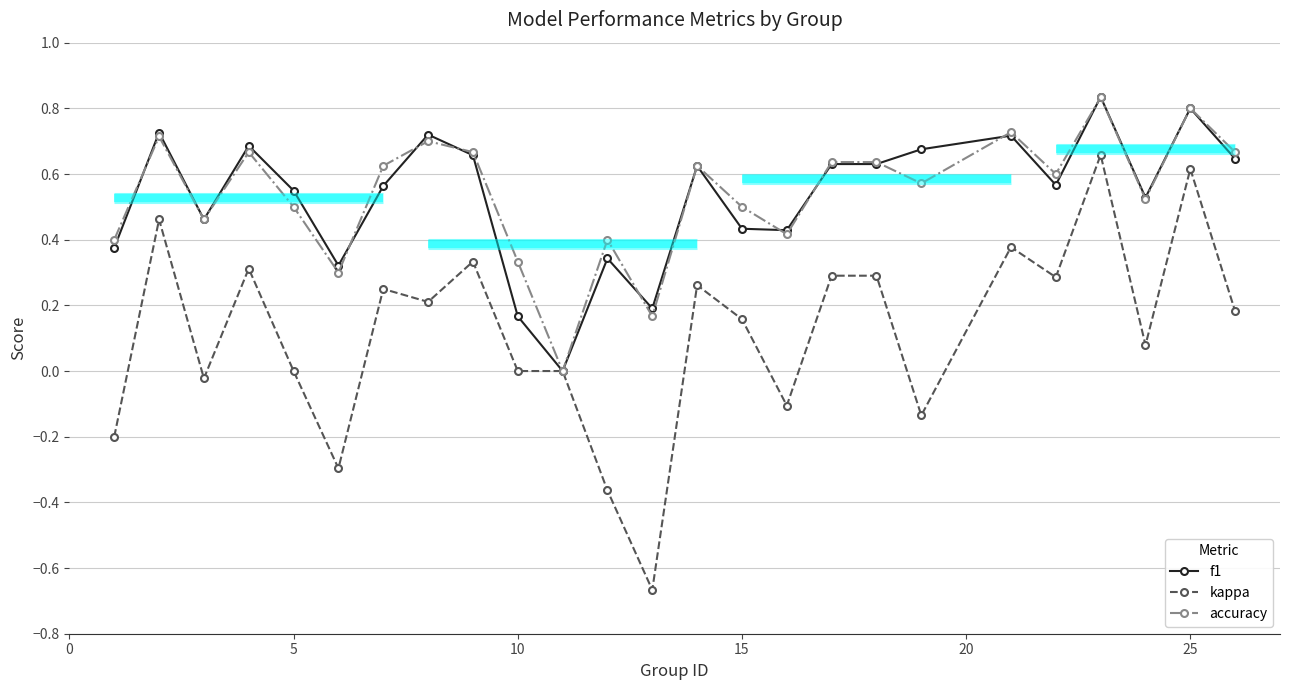

How many interior local peaks does the accuracy series have?

8